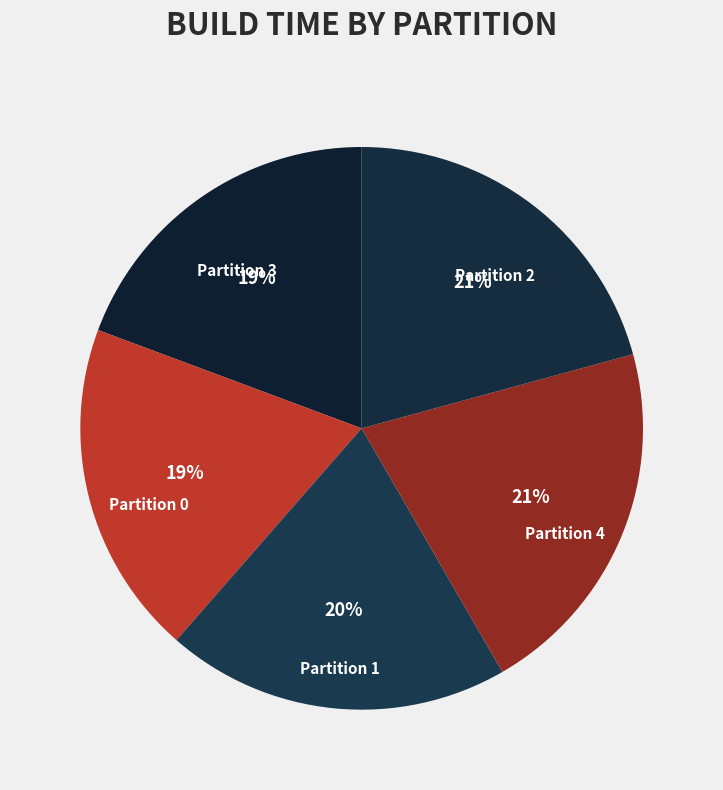

What percentage is the Partition 0 slice, to the nearest percent?

19%